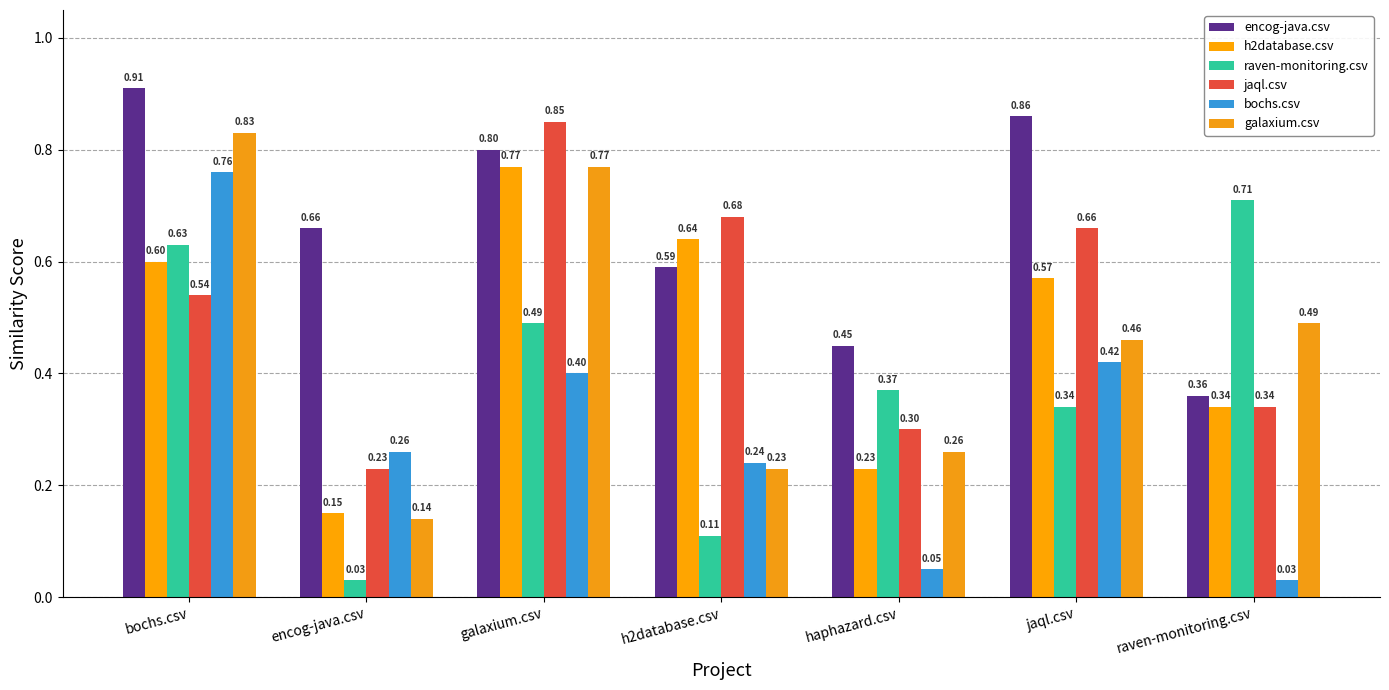

The value of encog-java.csv at jaql.csv is 1.3. True or false?

False